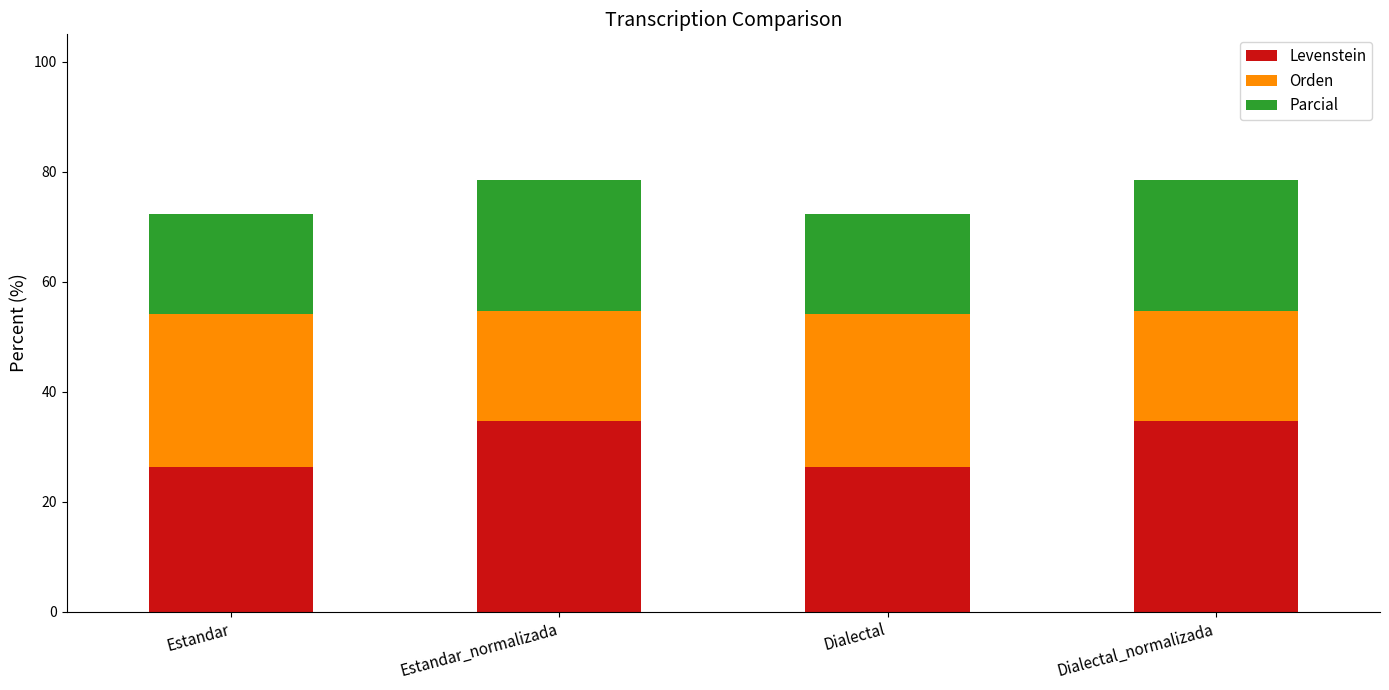

What is the average value of the Levenstein series?

30.5